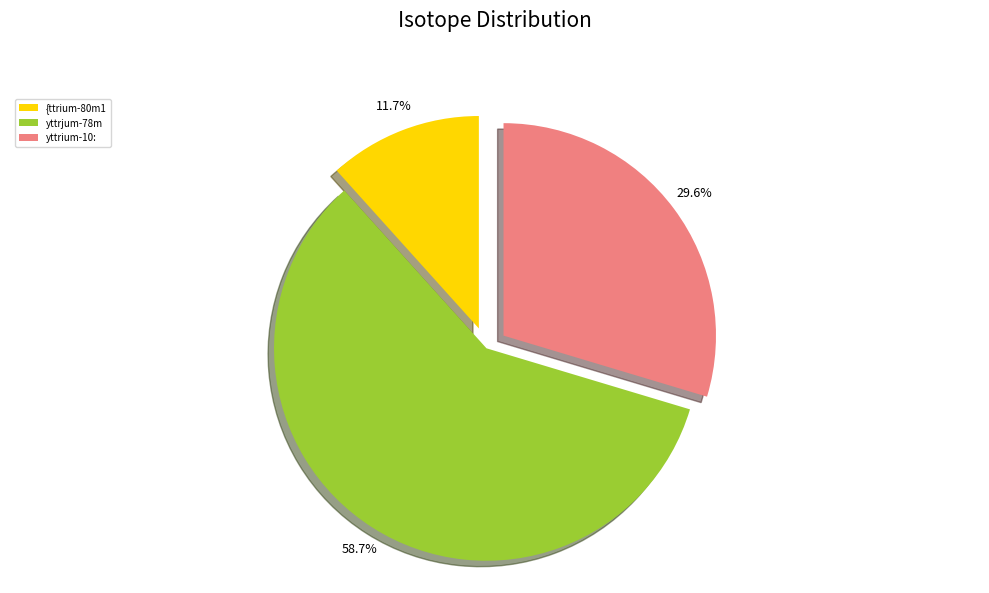

What is the smallest slice in the pie chart?

{ttrium-80m1